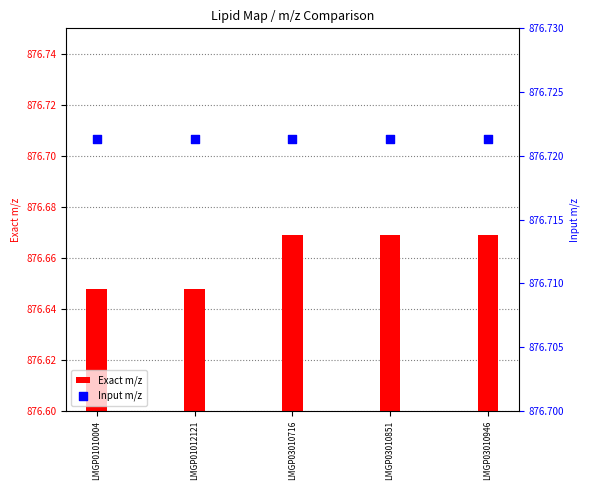

Which series has the largest total across all categories?

Input m/z